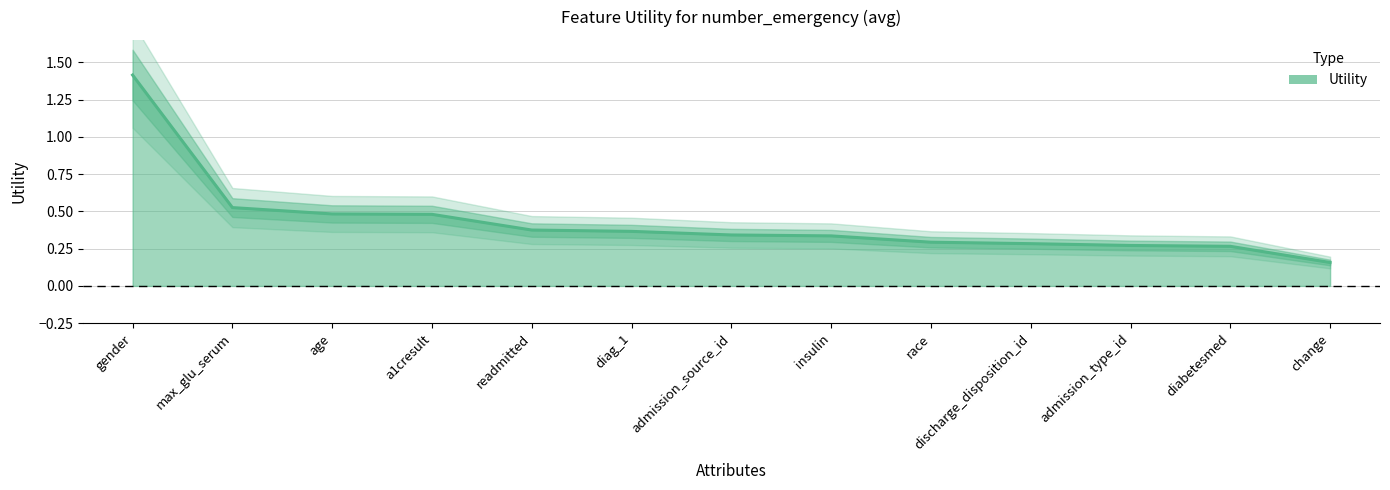

Which has a higher value, readmitted or race?

readmitted